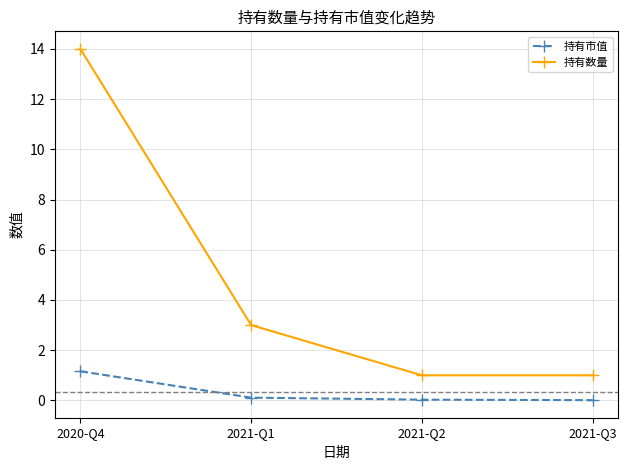

At how many categories does at least one series exceed 10?

1